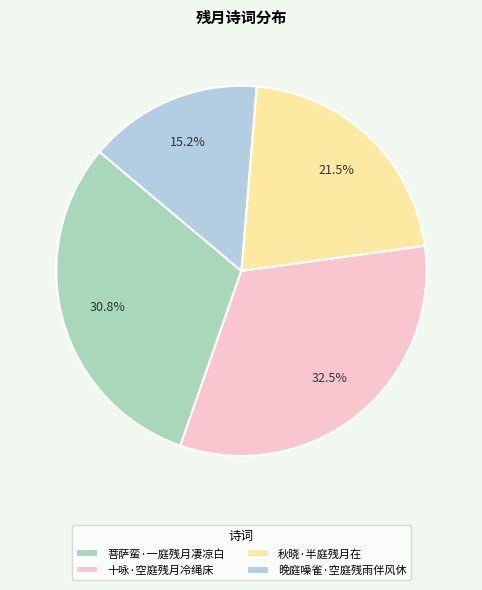

Does any single category account for the majority?

No